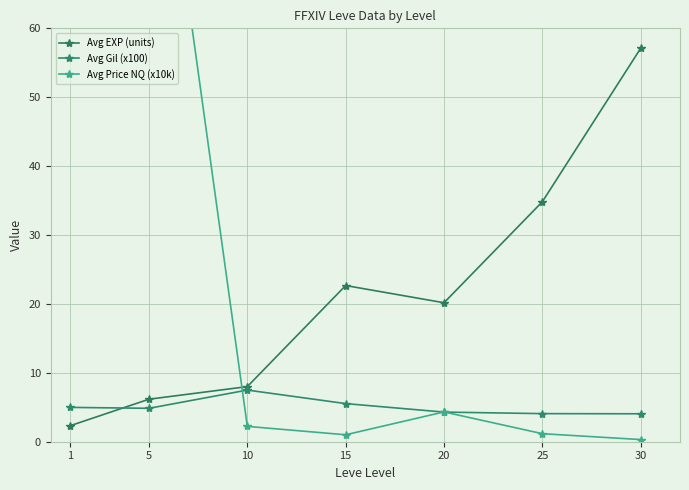

True or false: Avg Price NQ (x10k) has more than 0 interior local peaks.

True